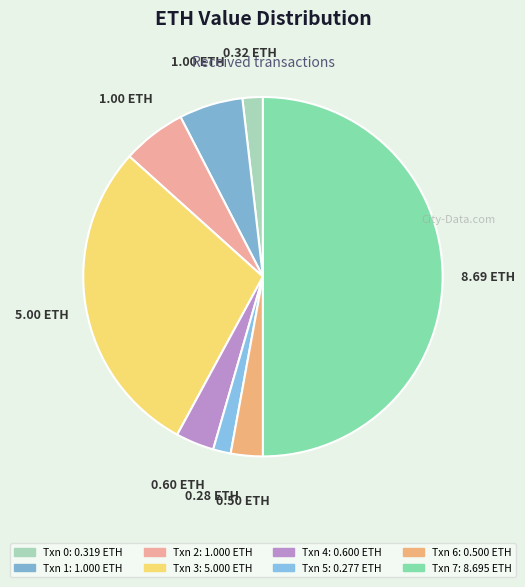

Is it true that Txn 1 is 6% of the pie?

True